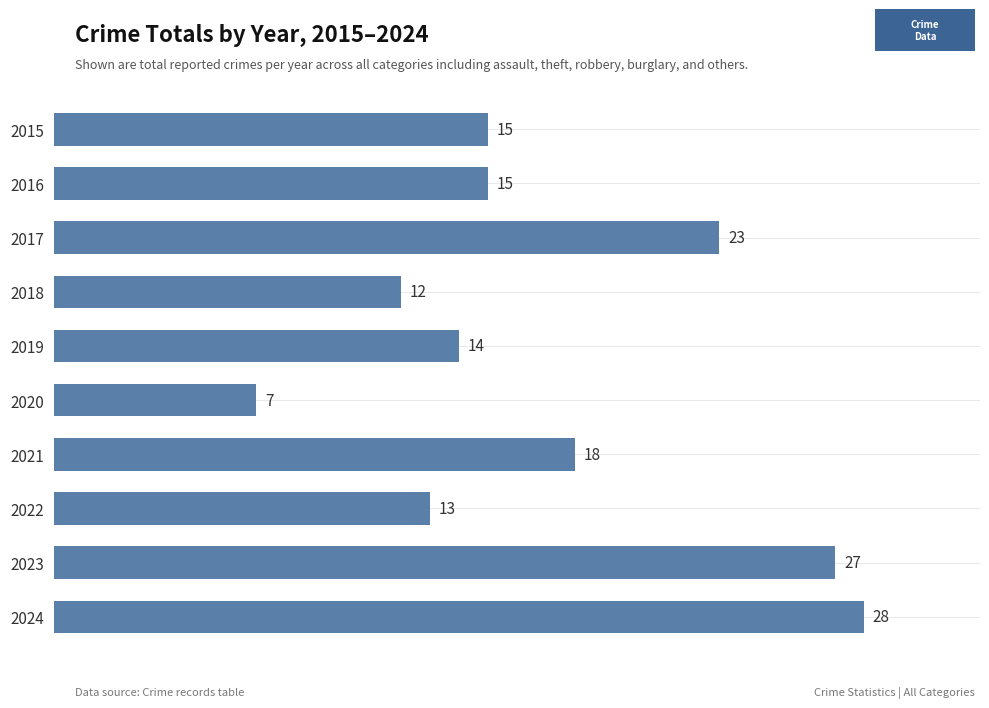

What is the difference between the maximum and minimum values?

21